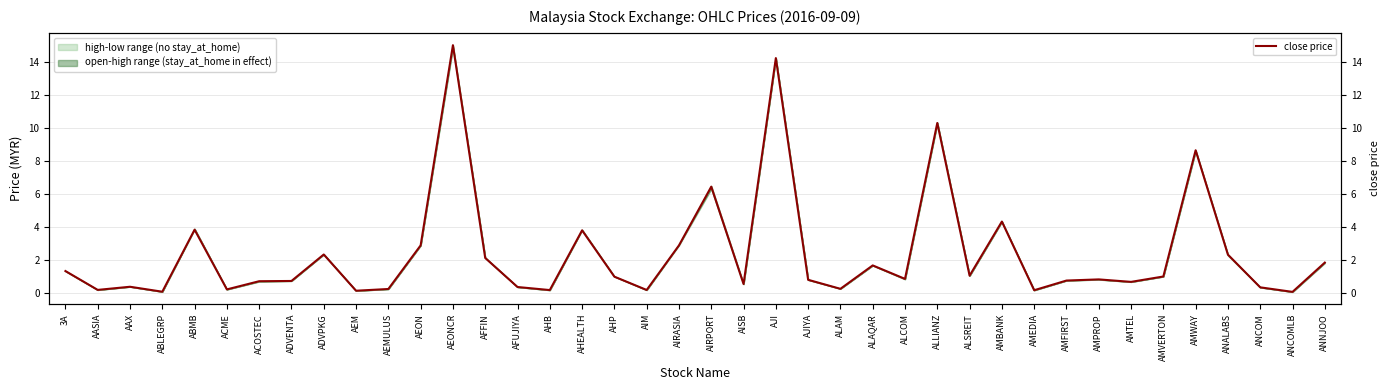

Reading left to right, list all the values displayed in this chart.

1.4	0.2	0.4	0.1	3.9	0.2	0.7	0.8	2.4	0.2	0.3	2.9	15.0	2.1	0.4	0.2	3.8	1.0	0.2	2.9	6.5	0.6	14.2	0.8	0.3	1.7	0.9	10.3	1.1	4.3	0.2	0.8	0.8	0.7	1.0	8.7	2.3	0.4	0.1	1.9